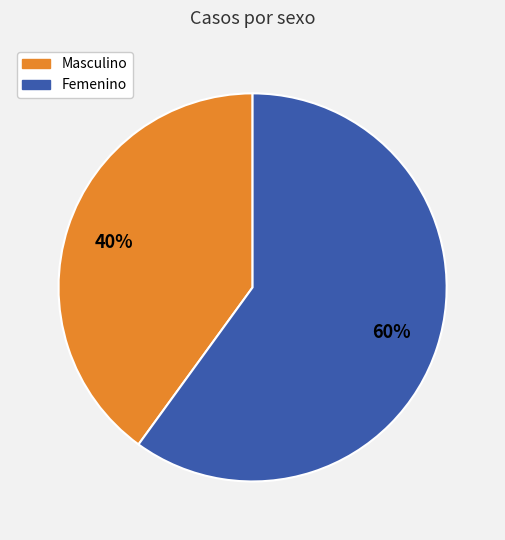

To the nearest percent, what is the difference between the Femenino and Masculino slice percentages?

20%